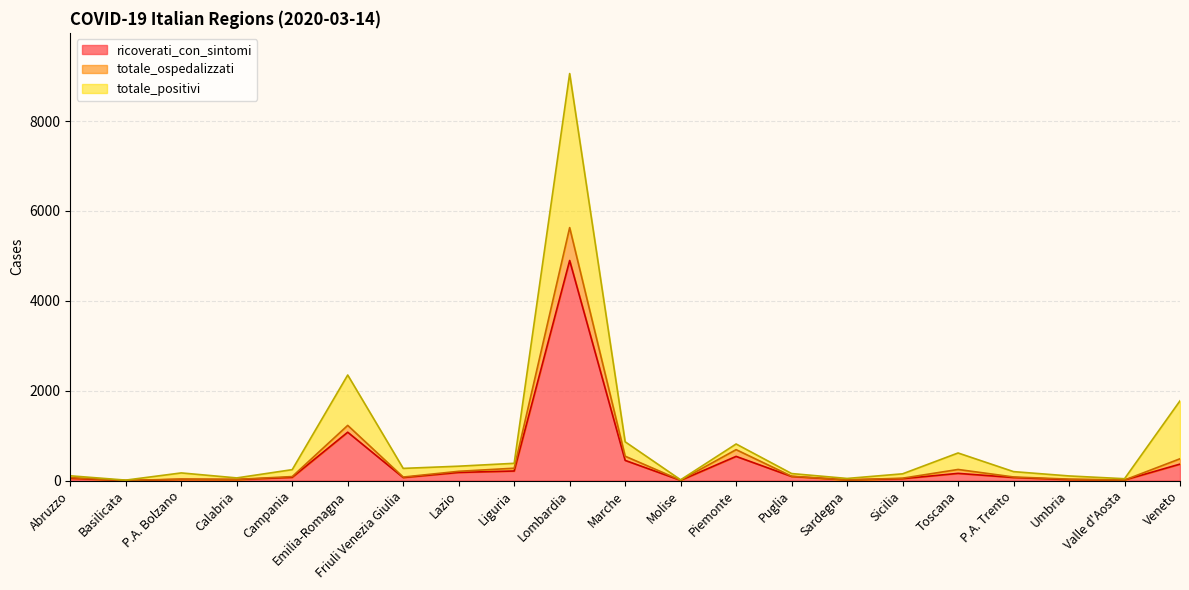

At Veneto, list the series in order from largest to smallest.

totale_positivi, totale_ospedalizzati, ricoverati_con_sintomi